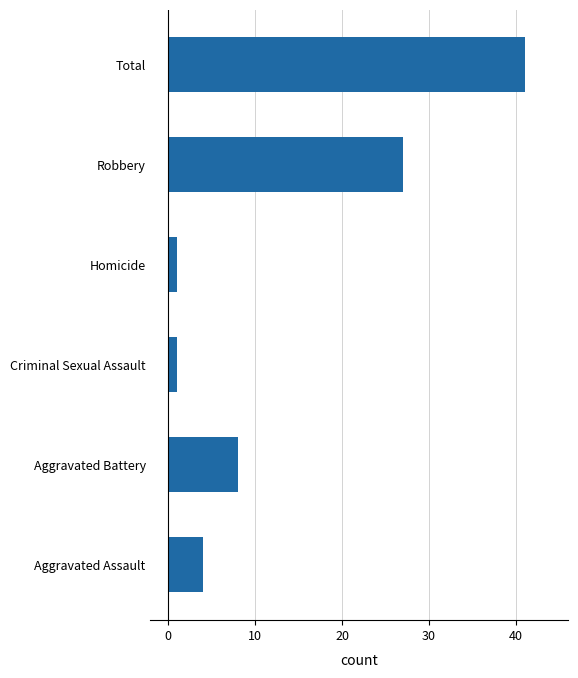

Reading top to bottom, list all the values displayed in this chart.

Total=41	Robbery=27	Homicide=1	Criminal Sexual Assault=1	Aggravated Battery=8	Aggravated Assault=4